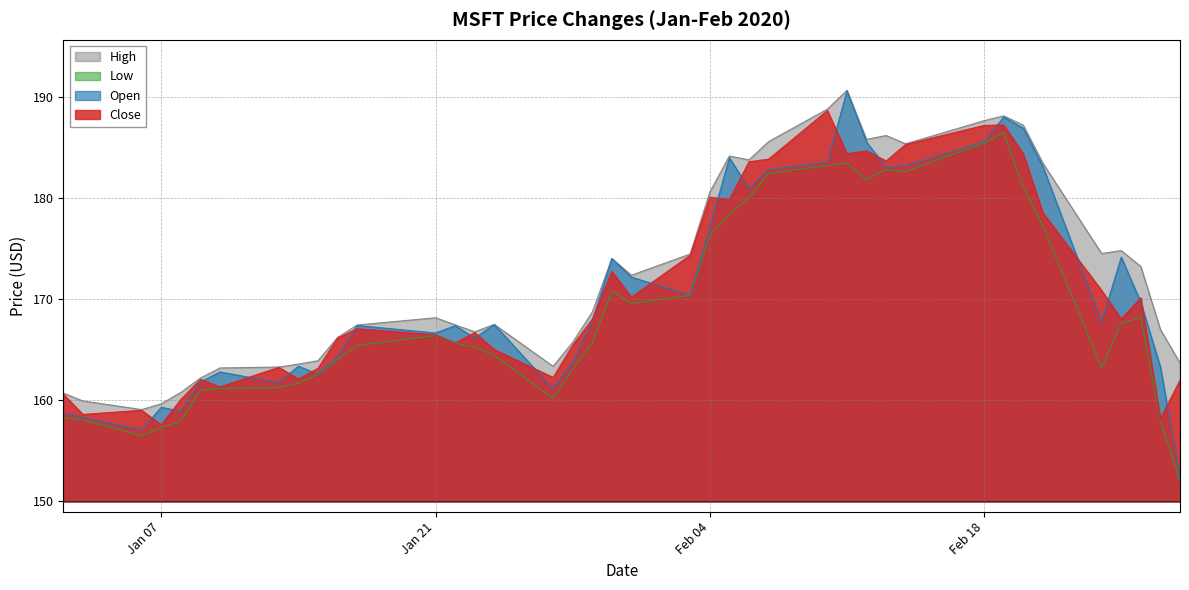

Which series has the widest spread of values?

Open